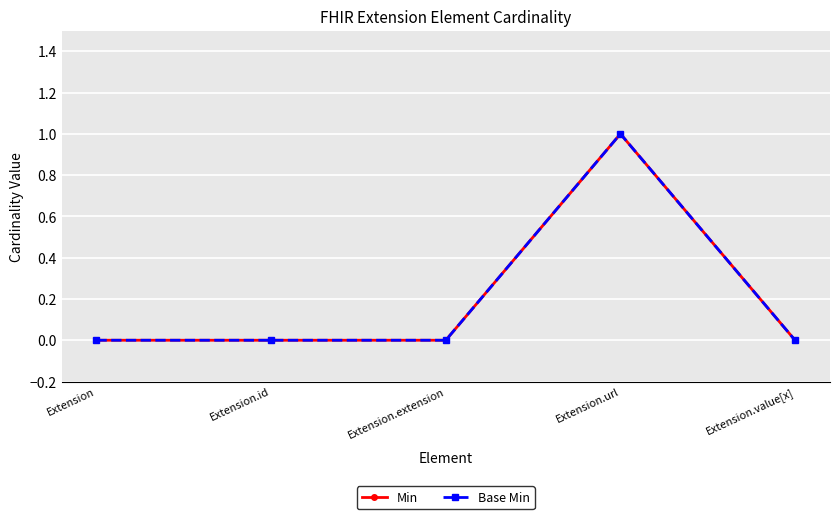

Which label corresponds to the largest value in the chart?

Extension.url